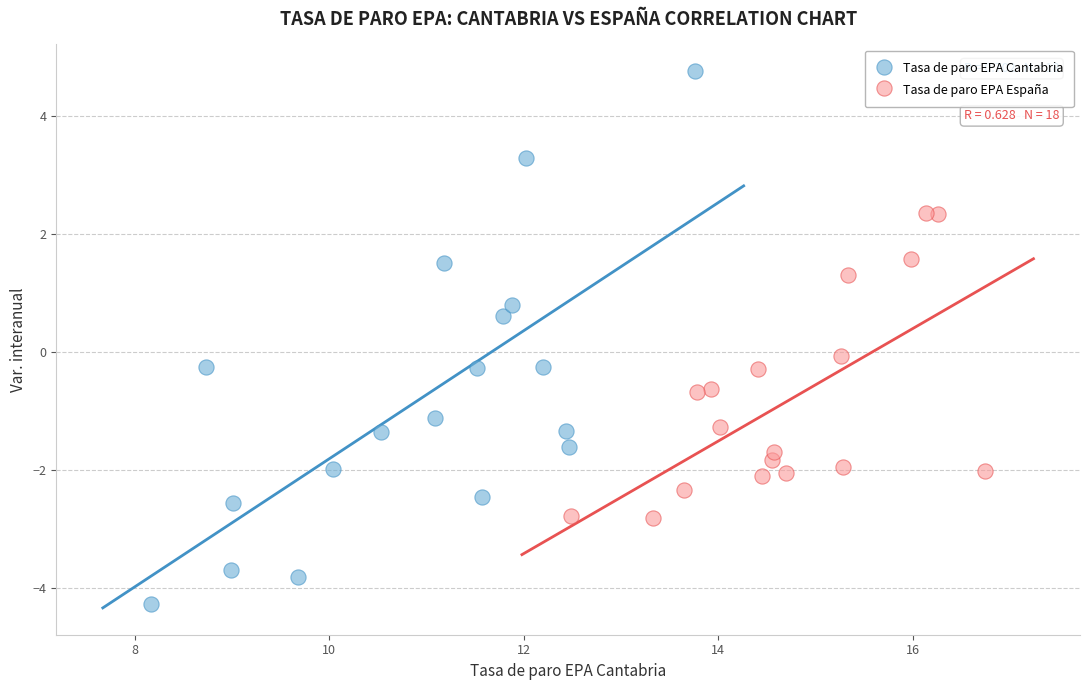

Which series reaches the maximum Y coordinate?

Tasa de paro EPA Cantabria